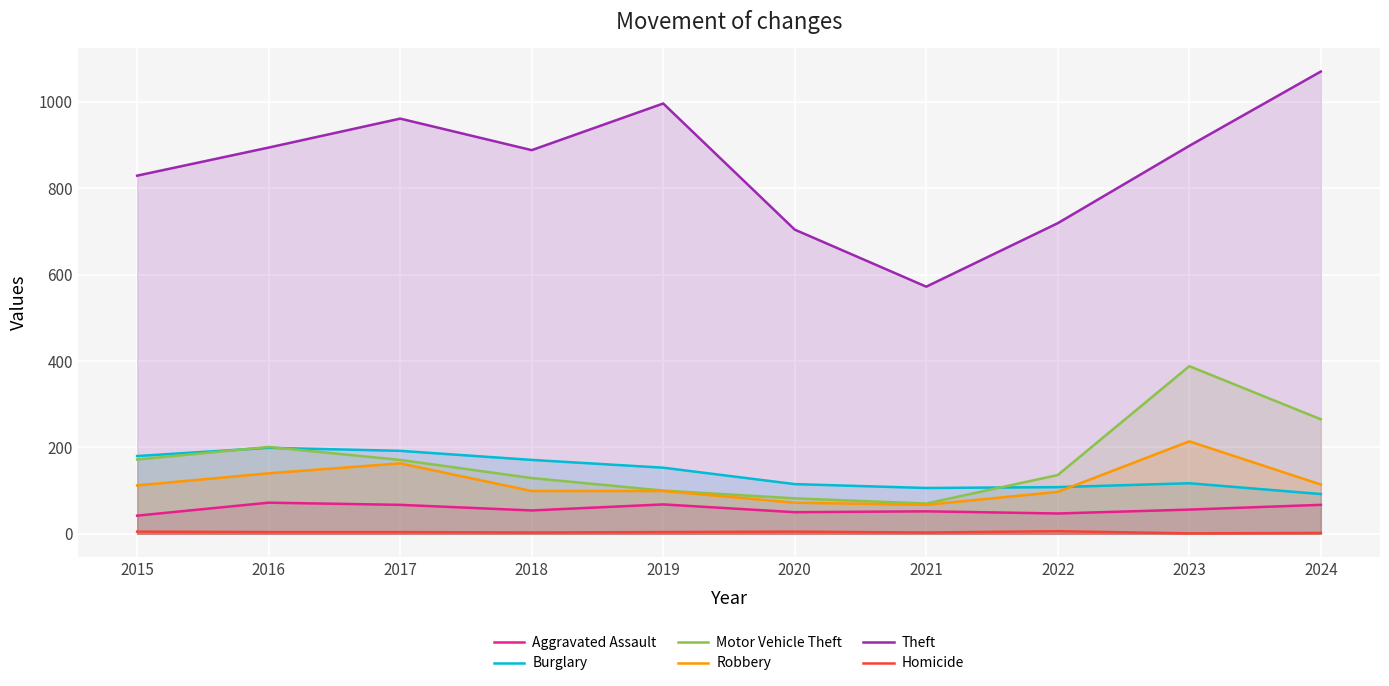

The value of Theft at 2015 is 829. True or false?

True